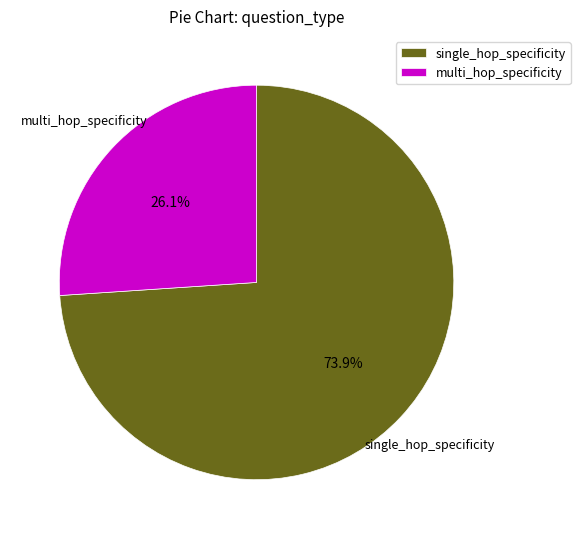

To the nearest percent, what is the difference between the largest and smallest slice percentages?

48%